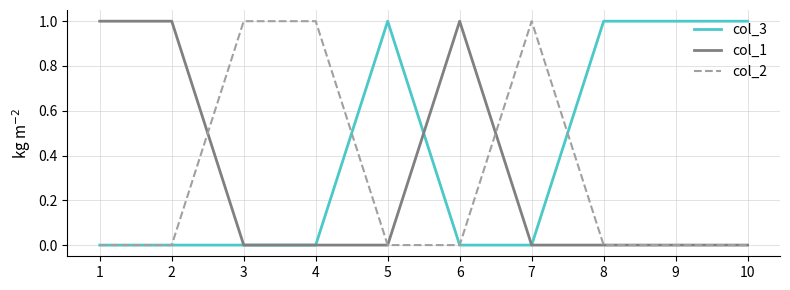

Which series has the largest total across all categories?

col_3